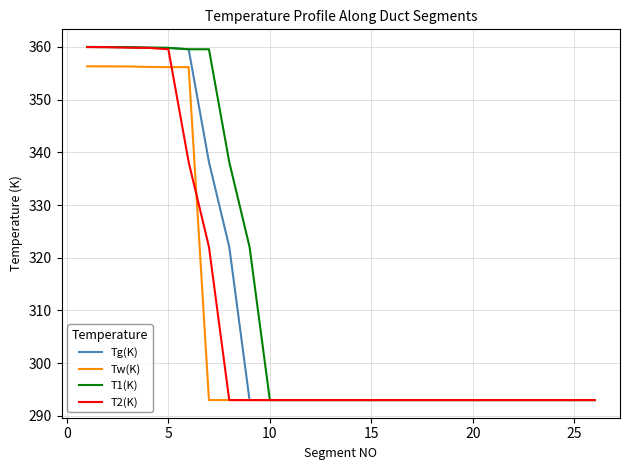

What is the smallest value displayed?

293.0